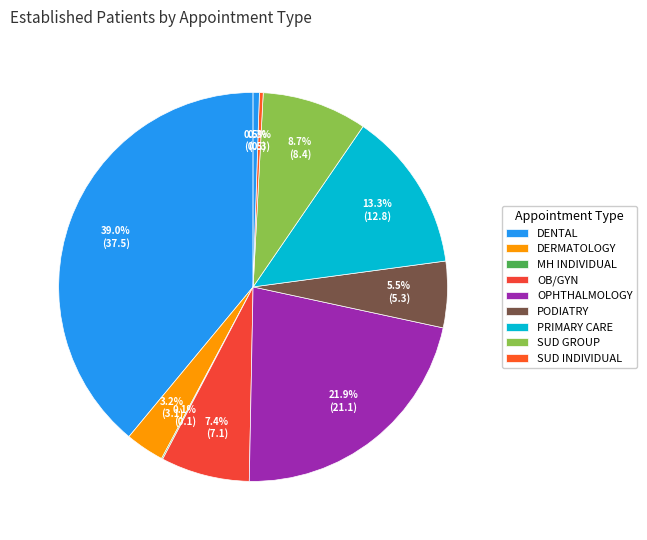

Count the number of slices in the pie.

11